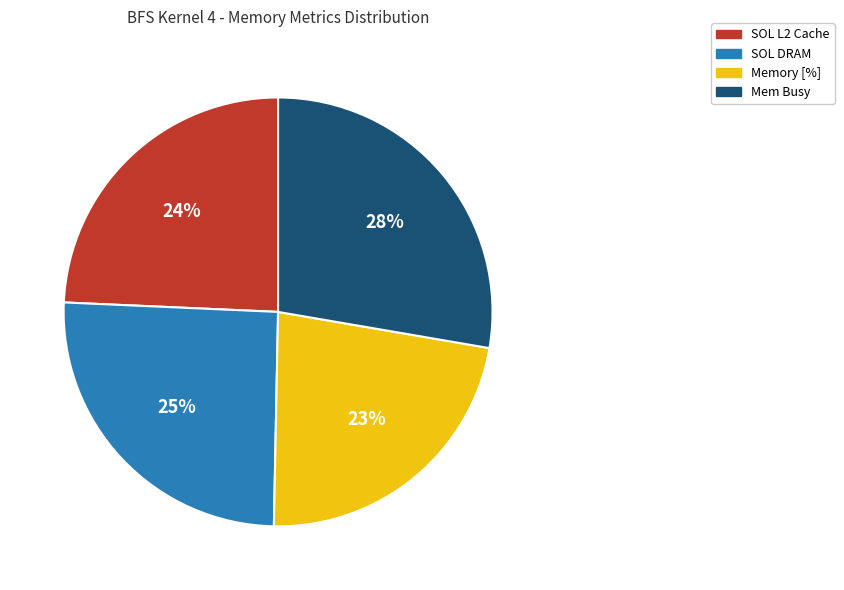

Is there any slice that represents more than half of the pie?

No